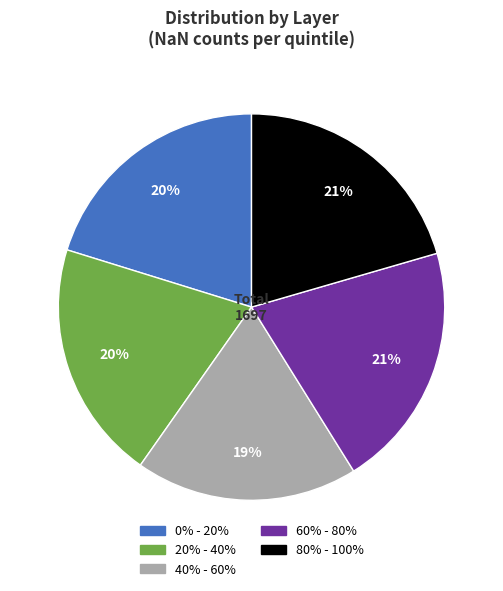

The 40% - 60% slice represents 11% of the pie. True or false?

False